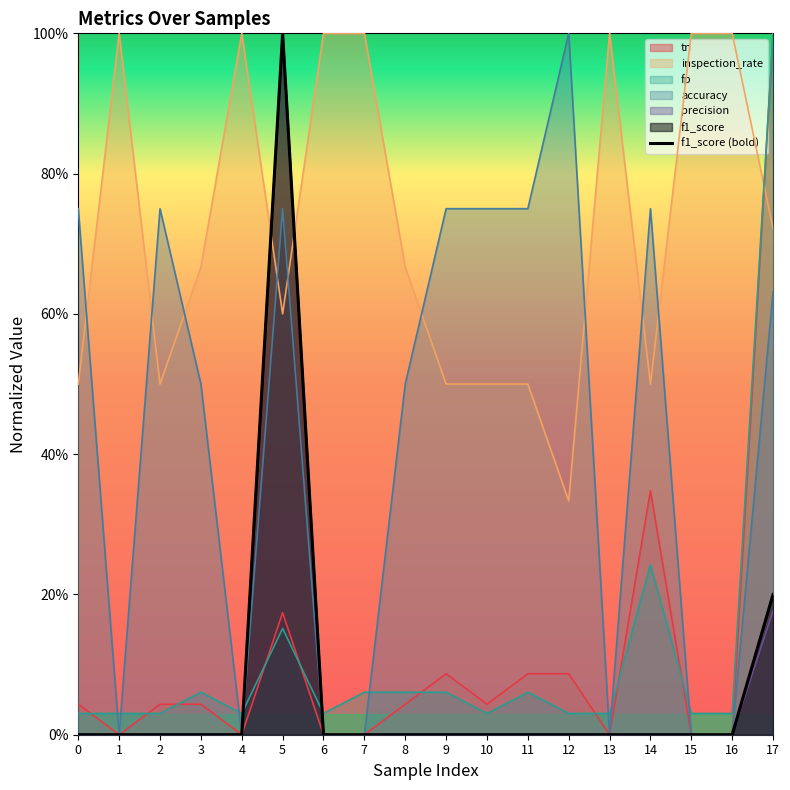

At 14, list the series in order from smallest to largest.

precision, f1_score, fp, tn, inspection_rate, accuracy